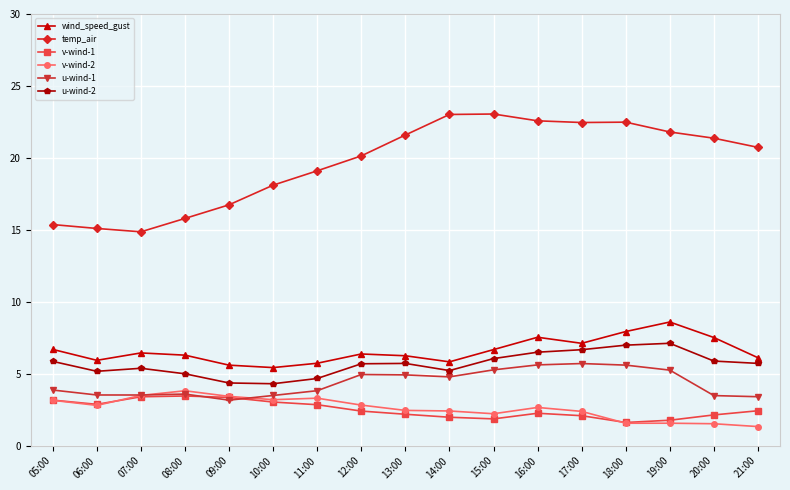

What is the sum of all u-wind-1 values?

74.0